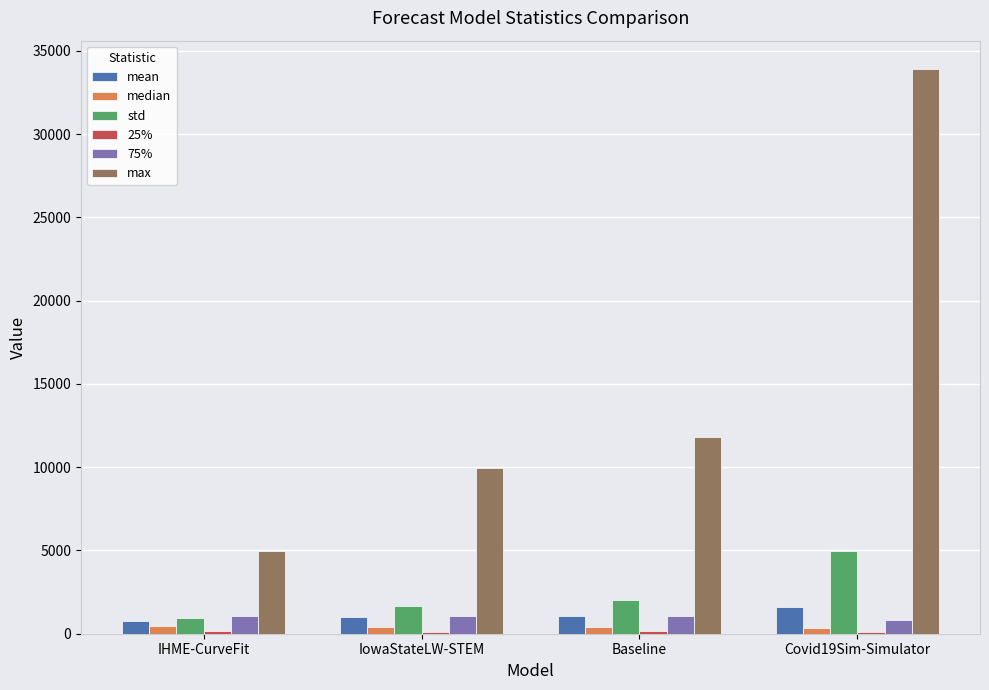

True or false: std has a value of 973.7 at IHME-CurveFit.

True